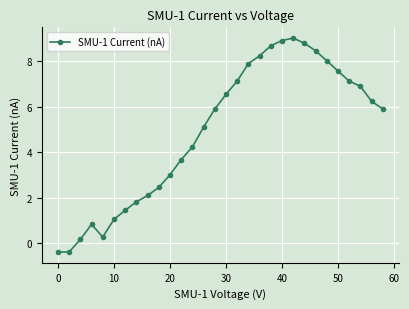

Does the chart display data point markers on the line(s)?

Yes